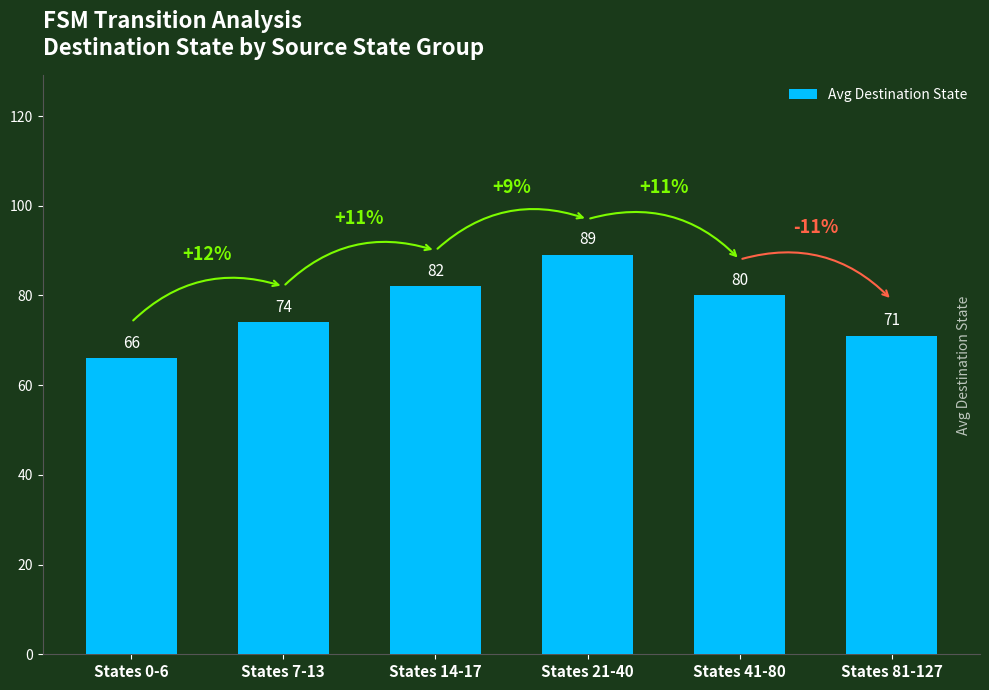

What is the average value?

77